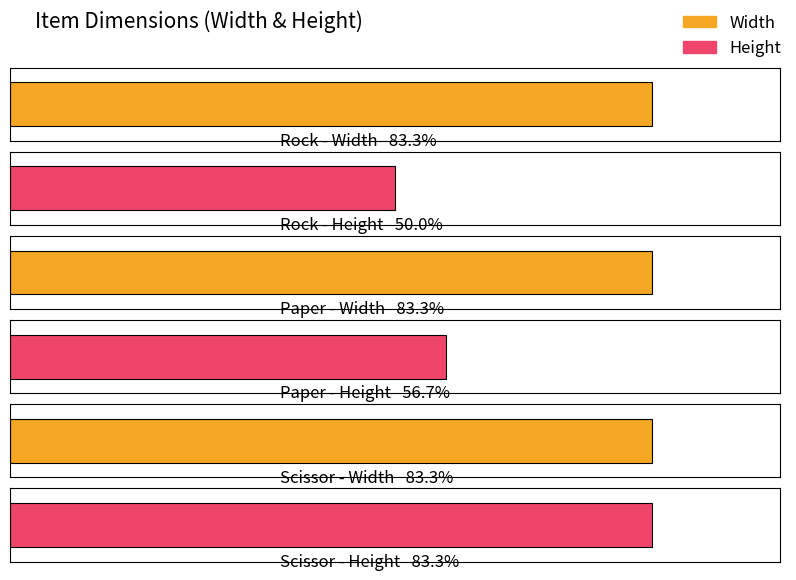

What is the average value of the Height series?

19